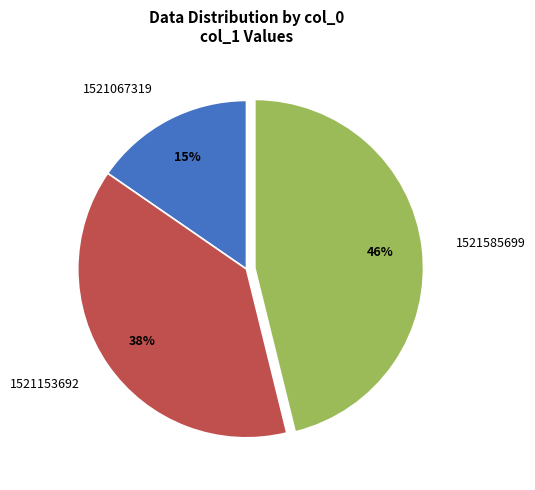

Is 1521153692 the majority of the pie?

No